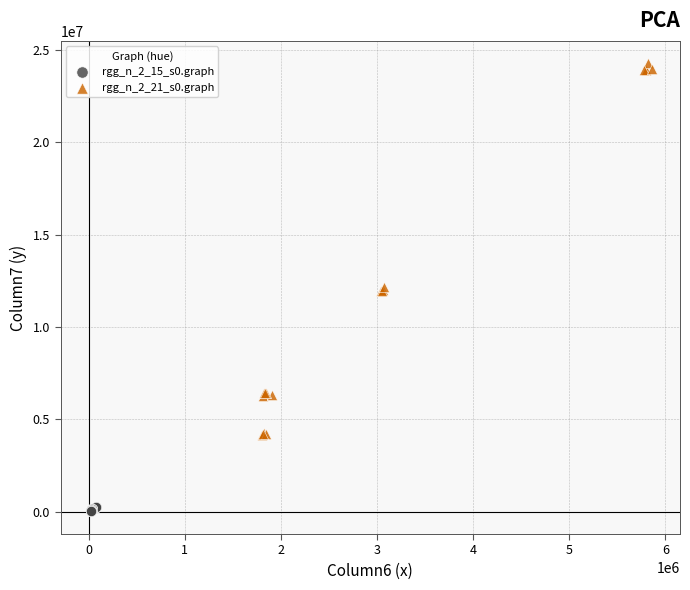

Which series has the largest Y range (max minus min)?

rgg_n_2_21_s0.graph